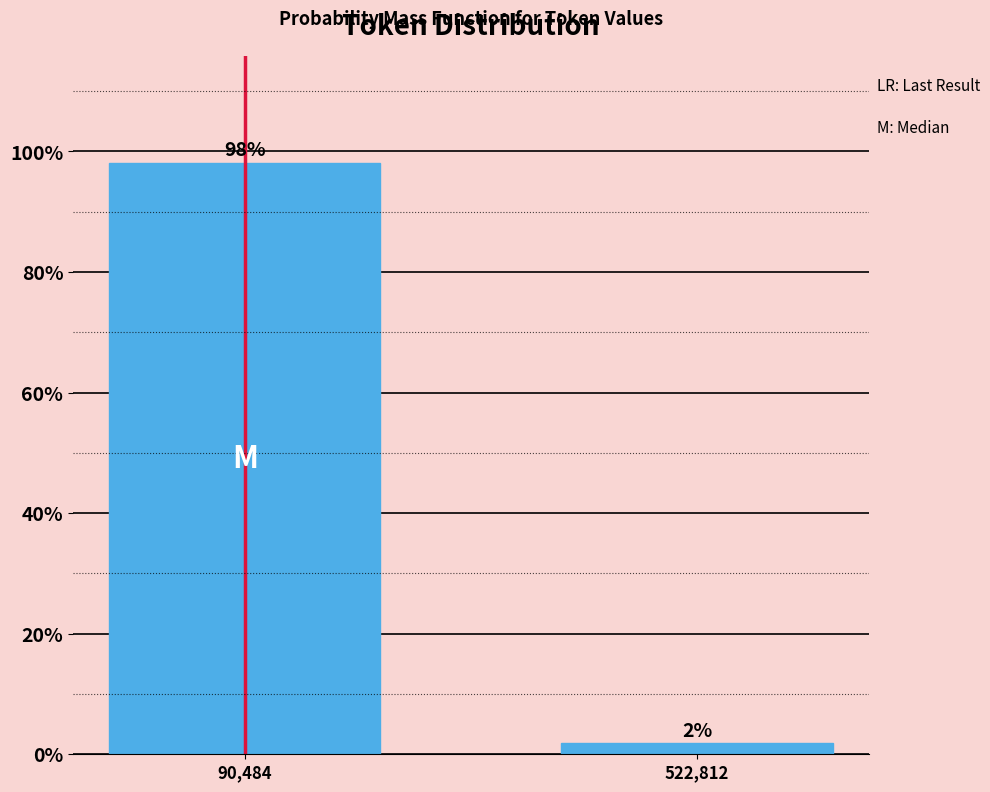

Where does the data first go above 98?

90,484